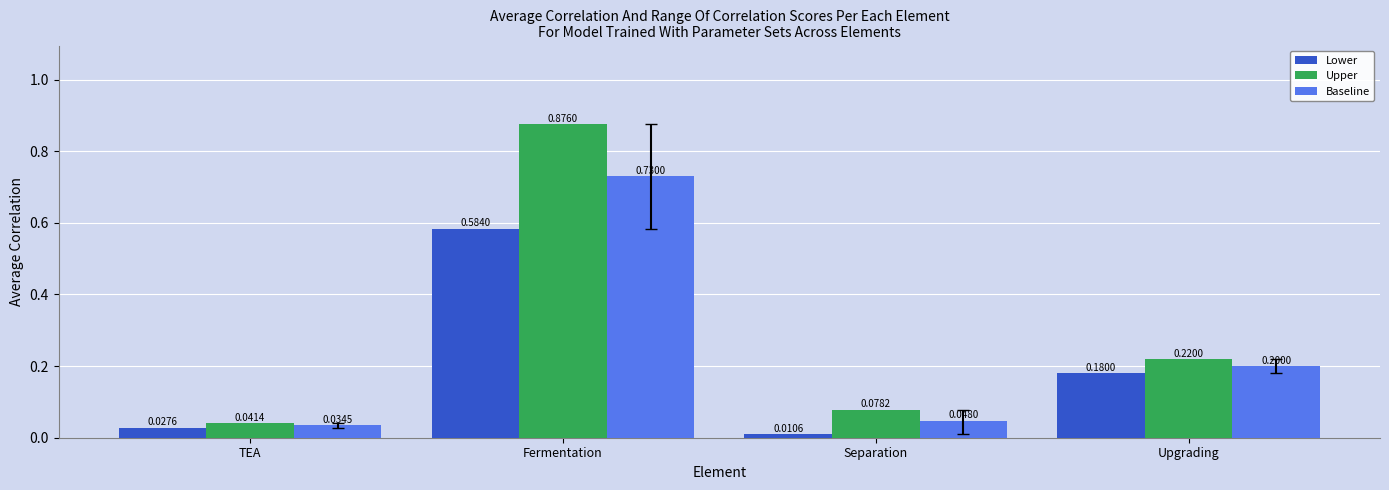

Between Fermentation and Separation, which series saw the biggest shift?

Upper